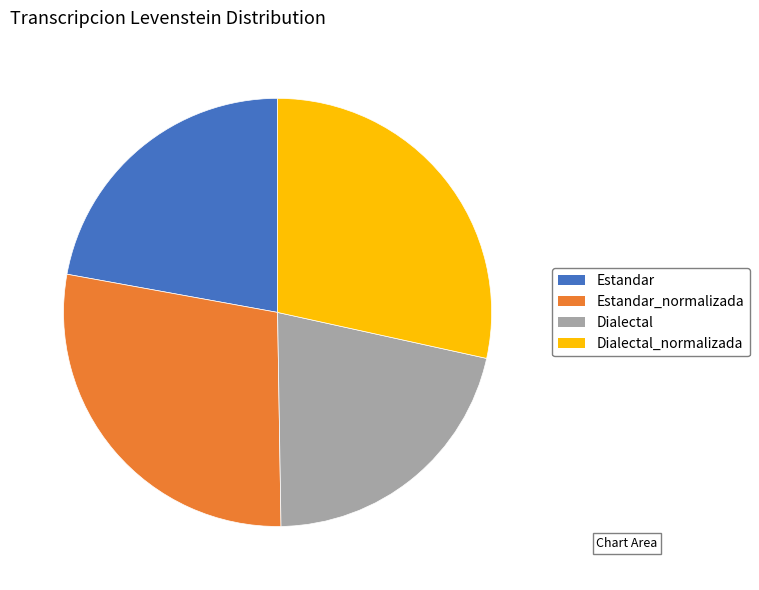

Between Estandar and Estandar_normalizada, which is larger?

Estandar_normalizada